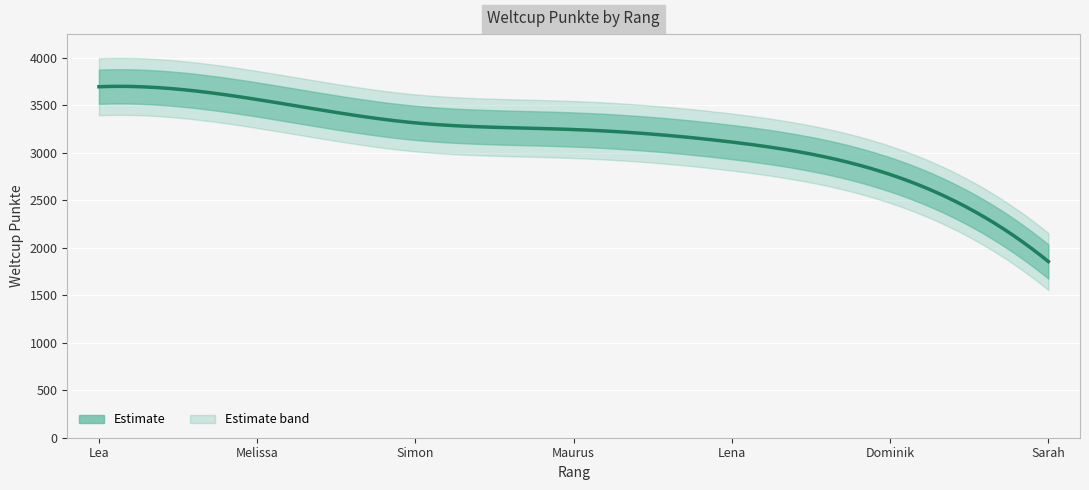

Is it true that the value at Lea is 3693?

True